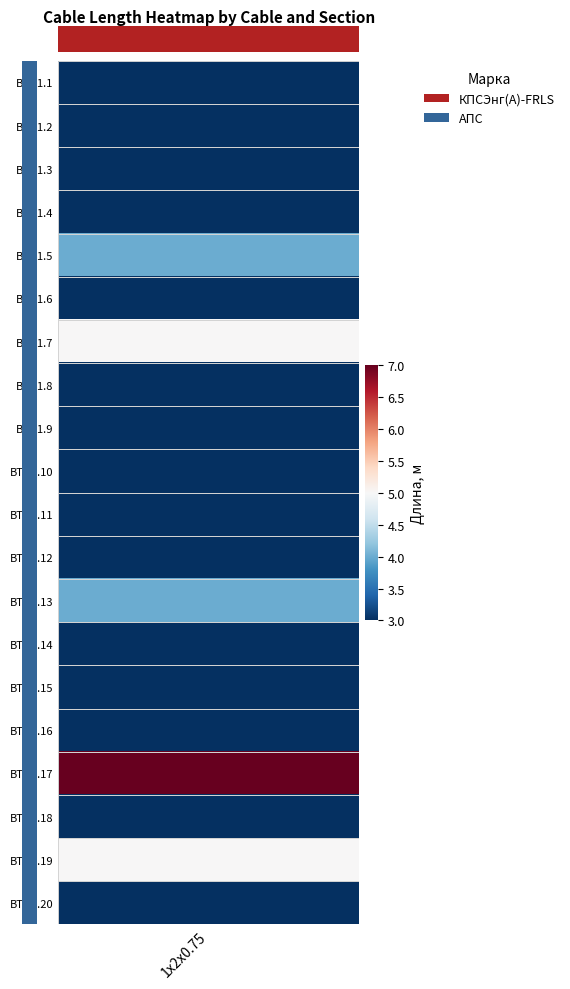

List the labels in order of value, smallest first.

BTH1.1, BTH1.2, BTH1.3, BTH1.4, BTH1.6, BTH1.8, BTH1.9, BTH1.10, BTH1.11, BTH1.12, BTH1.14, BTH1.15, BTH1.16, BTH1.18, BTH1.20, BTH1.5, BTH1.13, BTH1.7, BTH1.19, BTH1.17